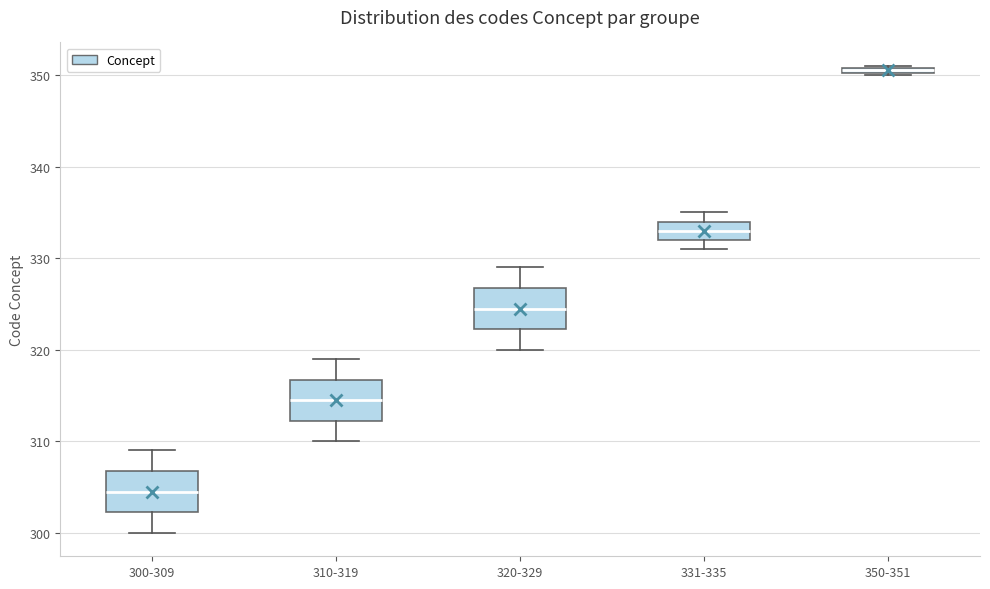

Which box's median line is the lowest?

300-309